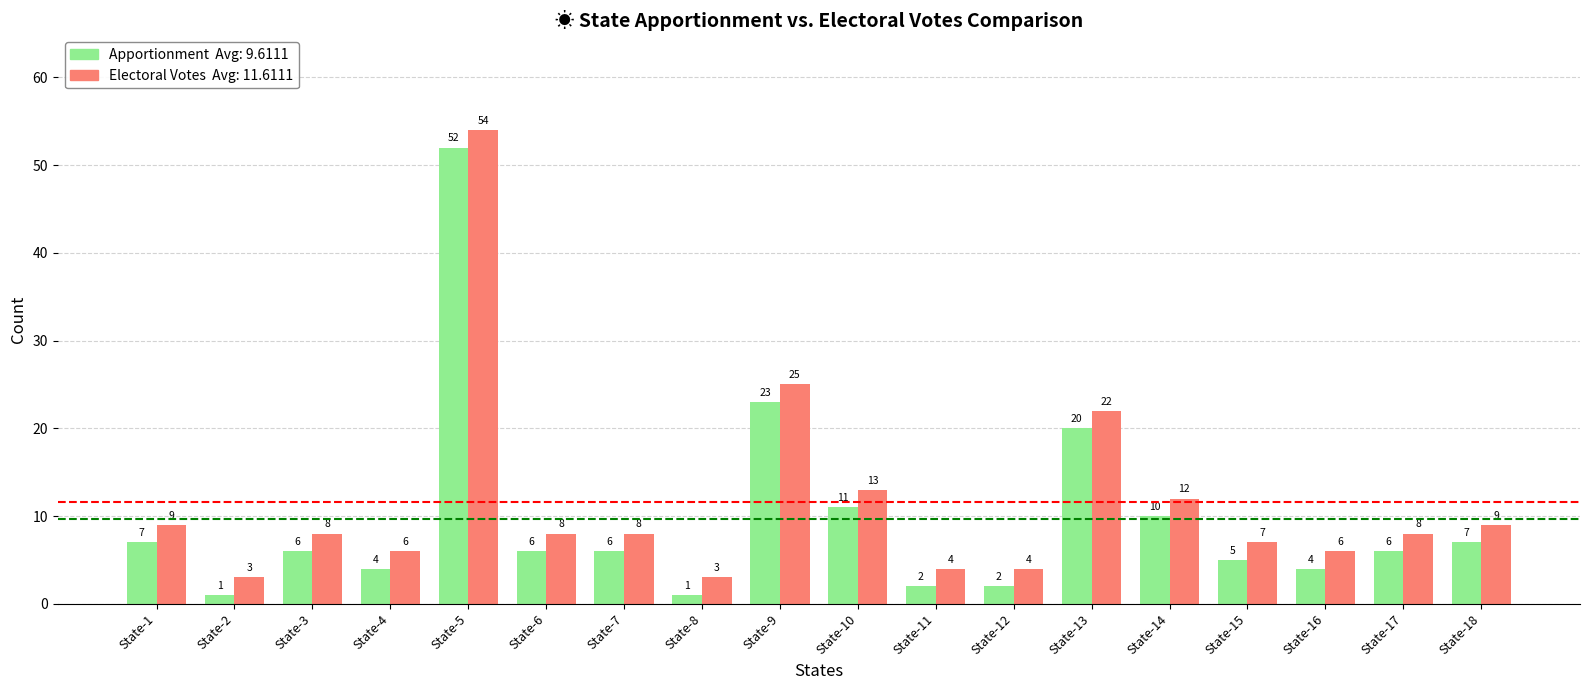

Is it true that Electoral Votes Avg: 11.6111 equals 22 at State-13?

True